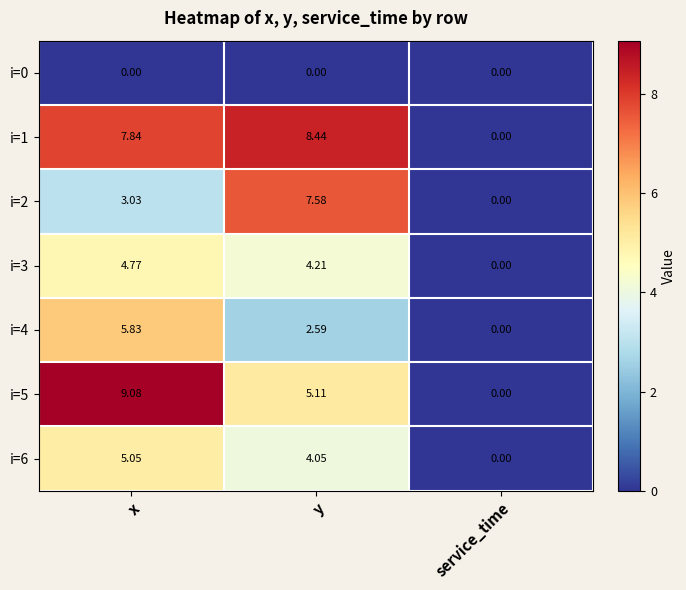

Rank the categories by i=2 value from highest to lowest.

y, x, service_time